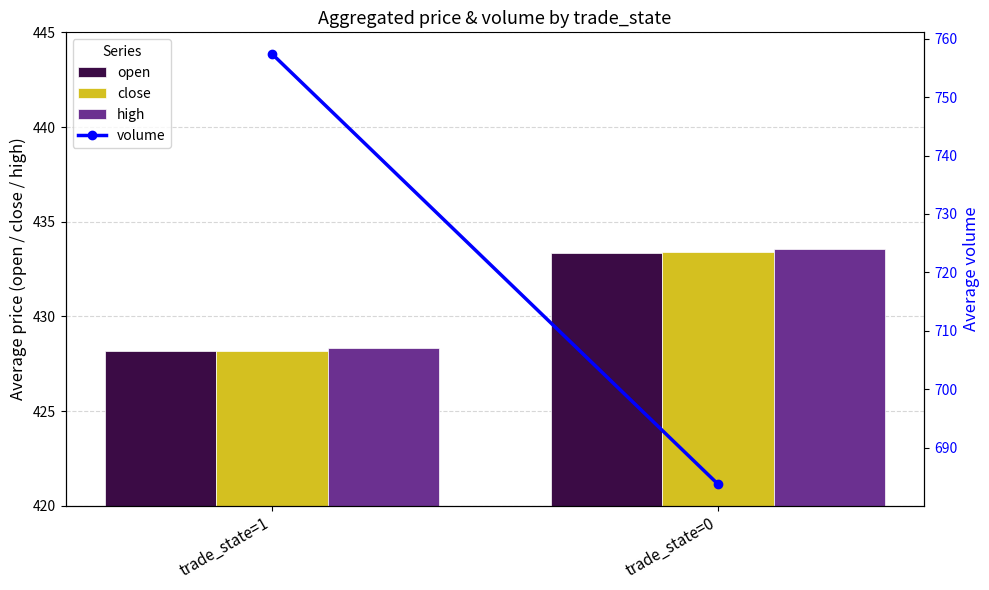

What is the difference between the open values at trade_state=1 and trade_state=0?

5.2